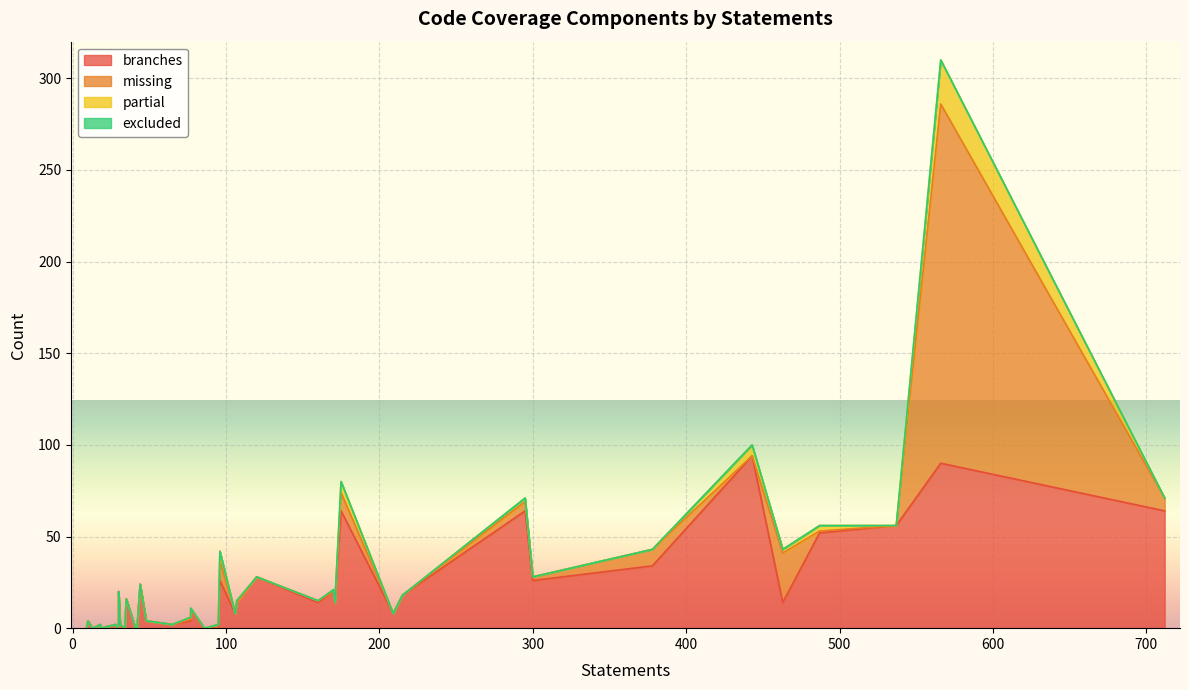

True or false: excluded and branches cross at least once.

False